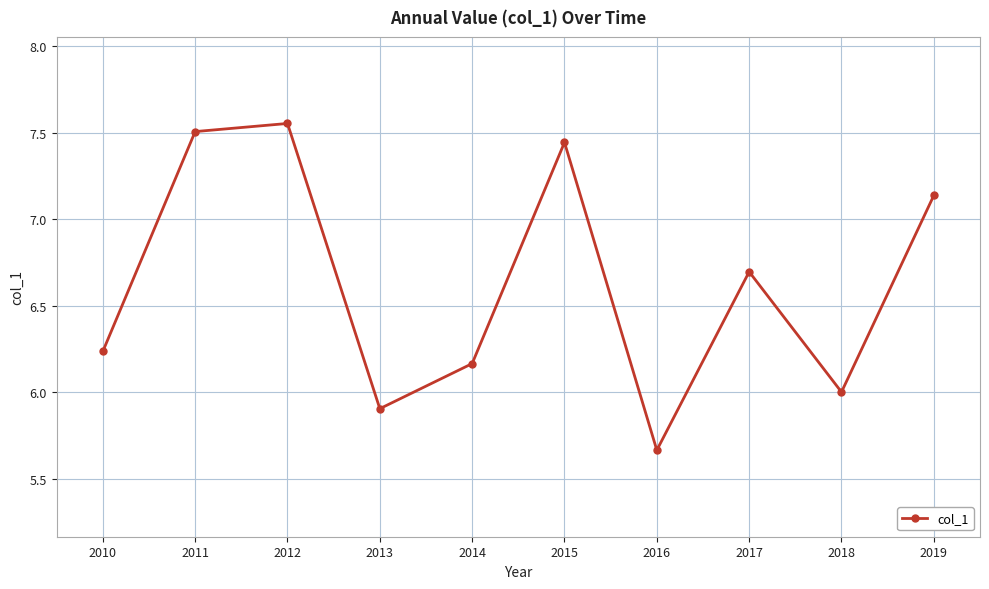

True or false: the data shows 5.9 at 2013.

True